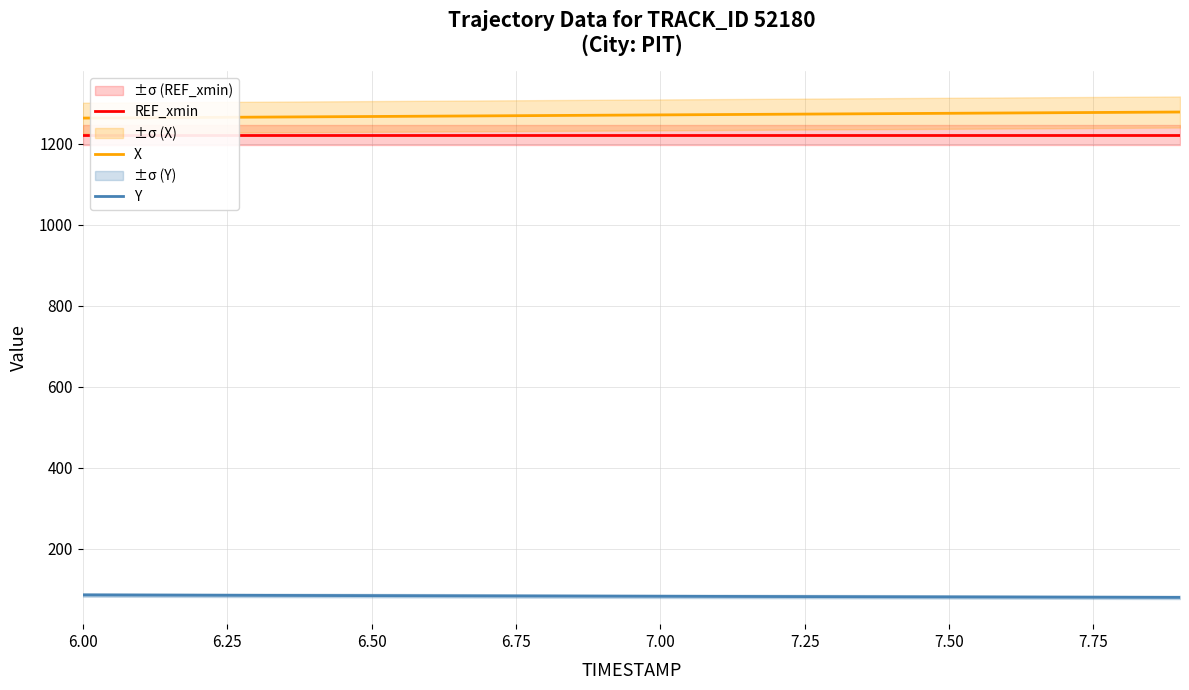

The X series shows 638.3 at 18. True or false?

False